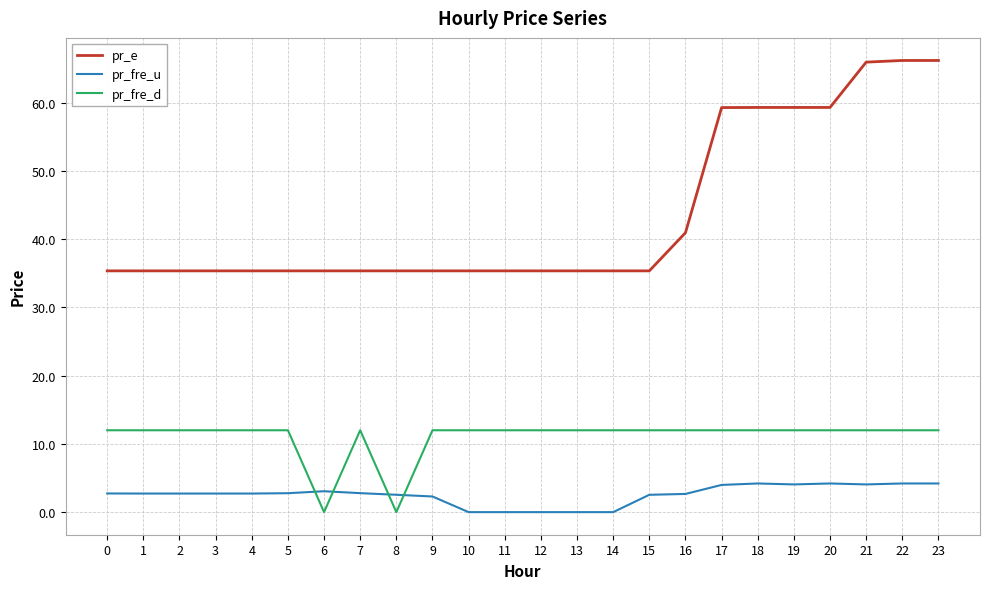

Which series has the largest range (max minus min)?

pr_e